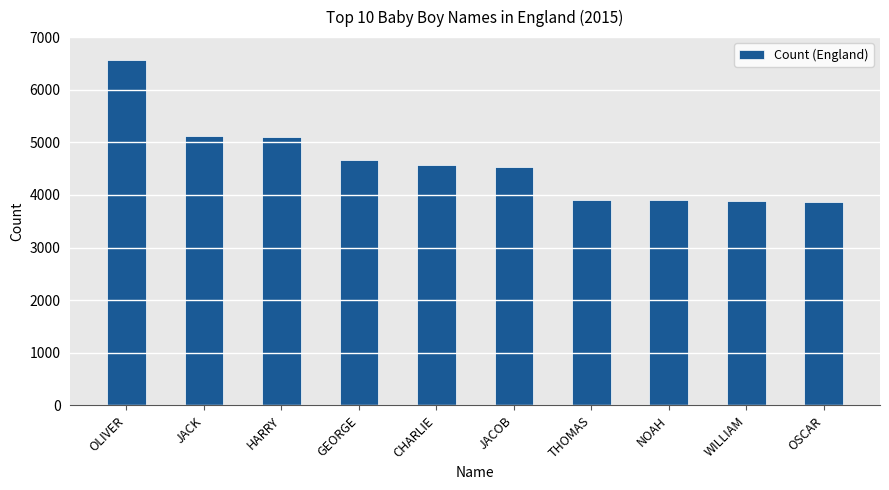

What is the ratio of the value at OSCAR to the value at WILLIAM?

1.0